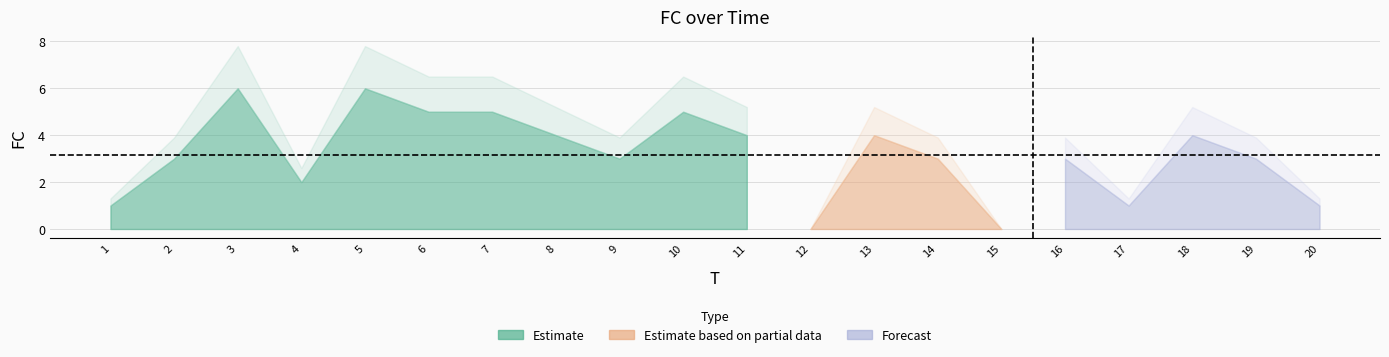

Approximately how many times larger is the value at 17 compared to 16?

0.3